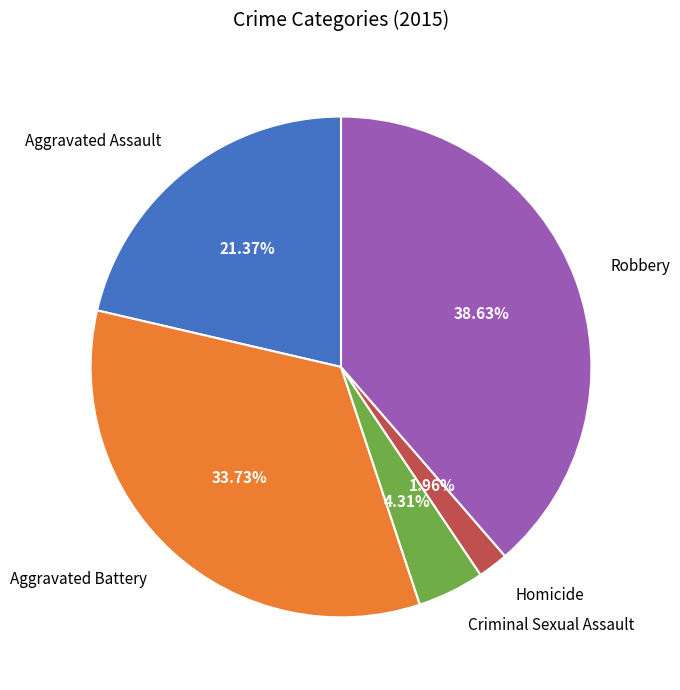

How many slices are in this pie chart?

5